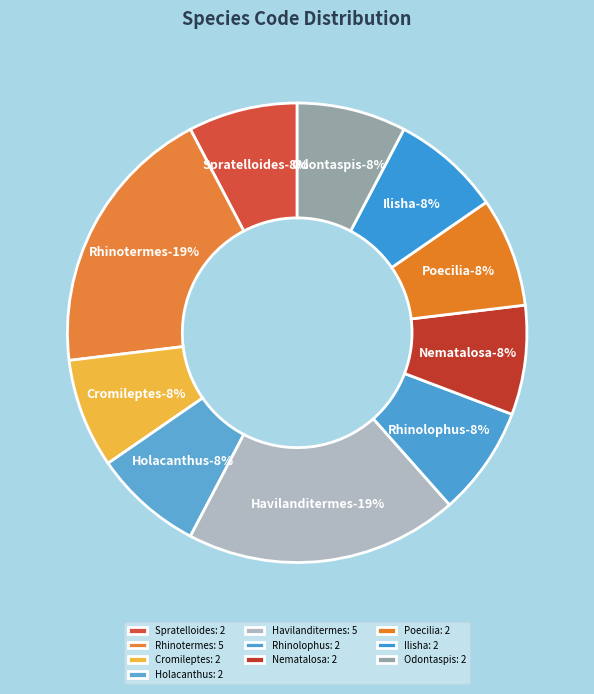

Does any single category account for the majority?

No